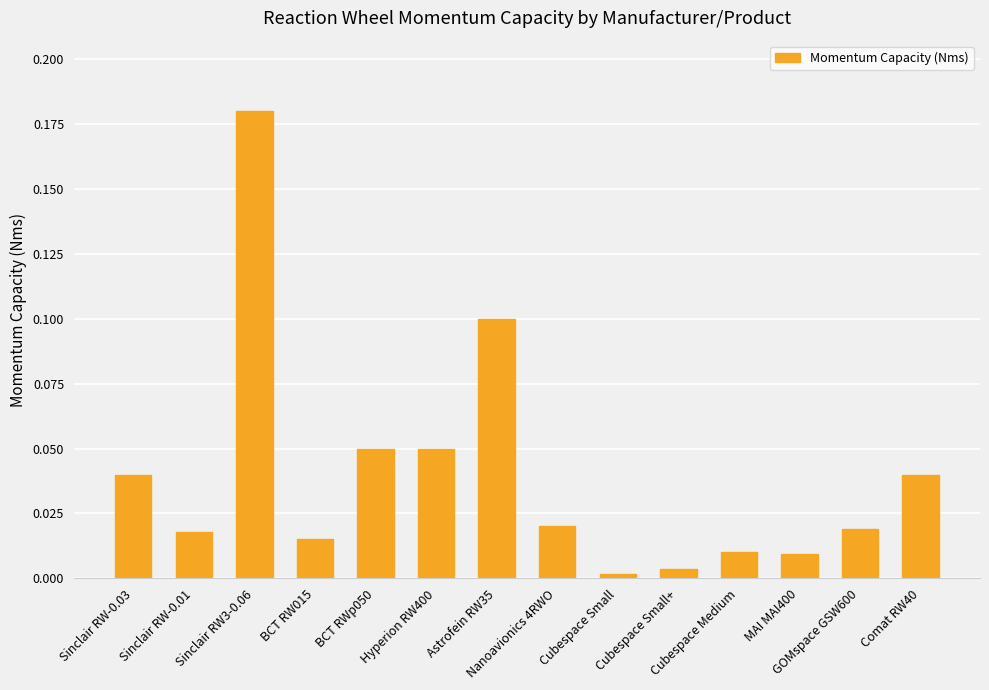

What is the label of the 6th bar from the left?

Hyperion RW400